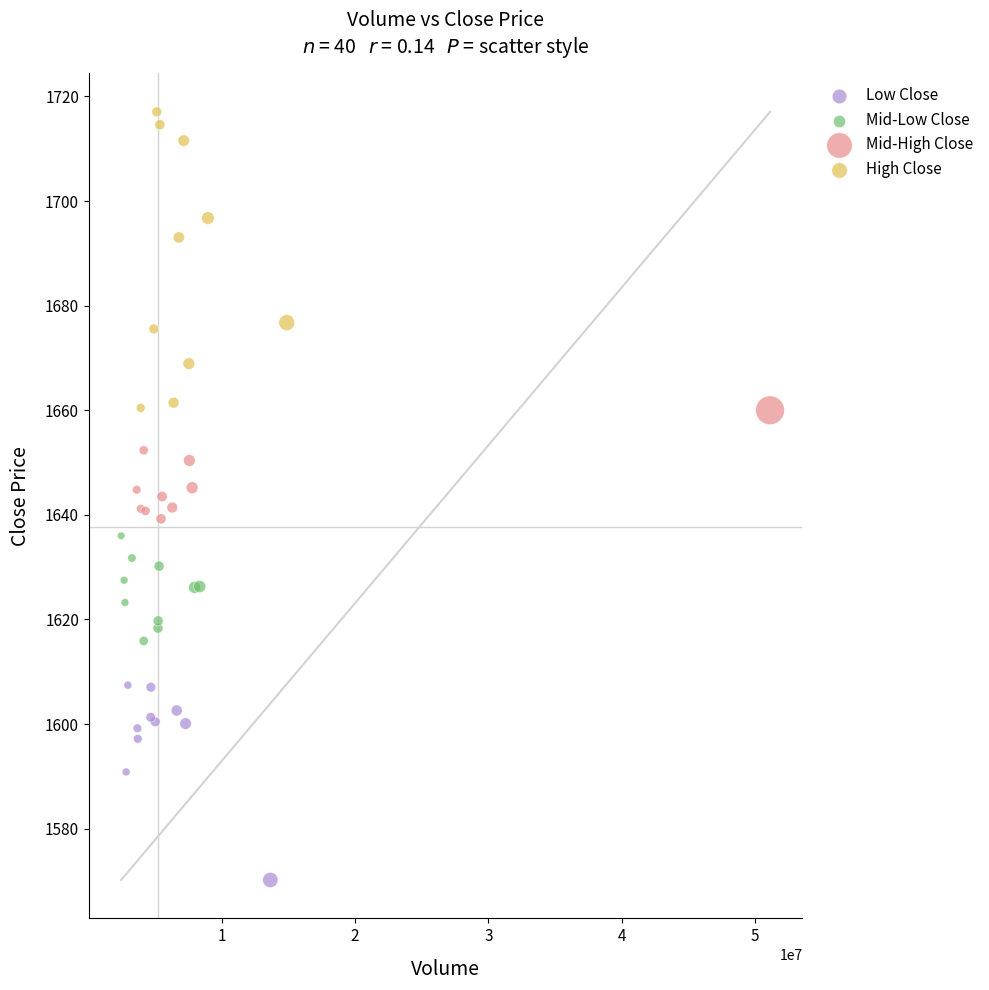

Which series has the largest Y range (max minus min)?

High Close